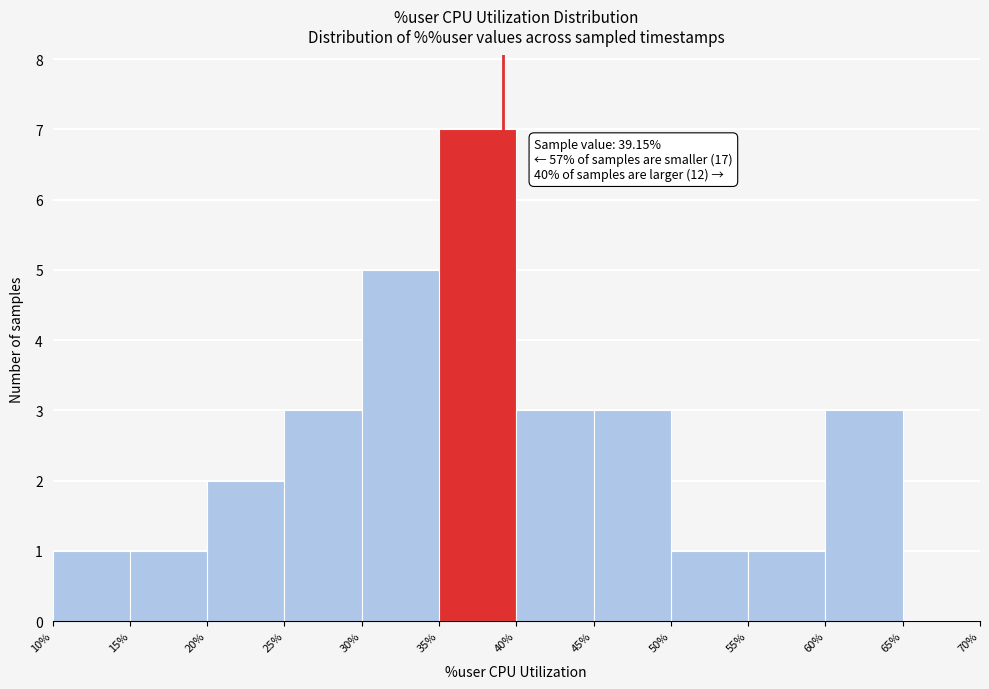

Over which range of the x-axis is the bar tallest?

35% to 40%